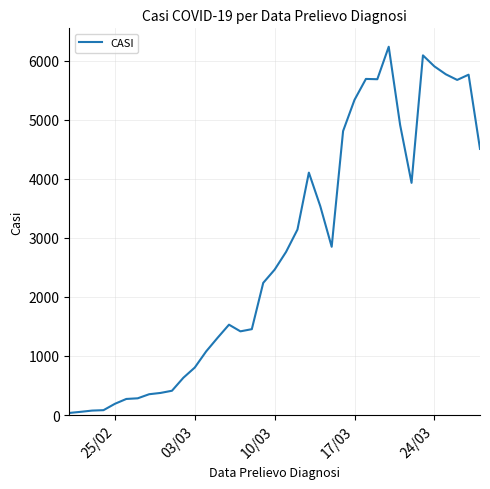

What is the difference between the second highest and second lowest values?

6037